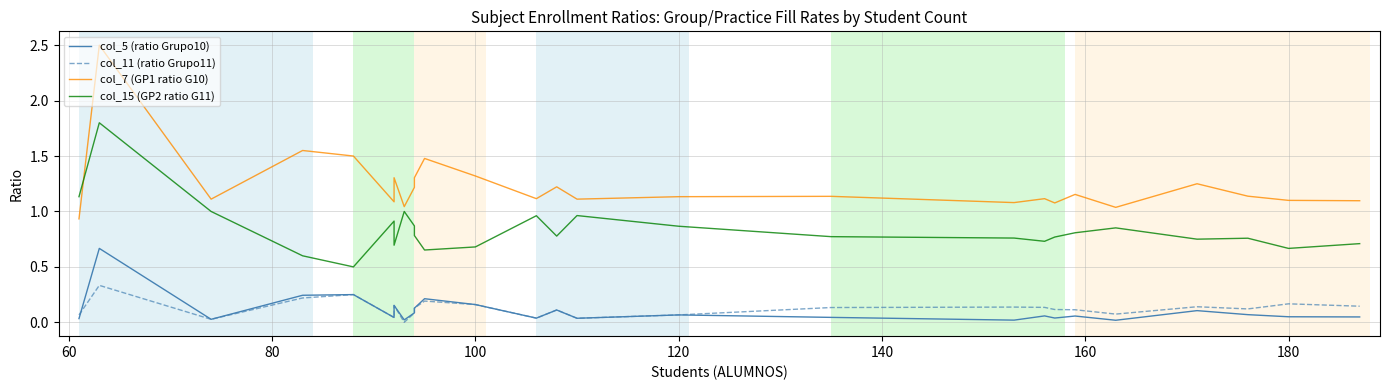

How many distinct data groups are displayed?

4